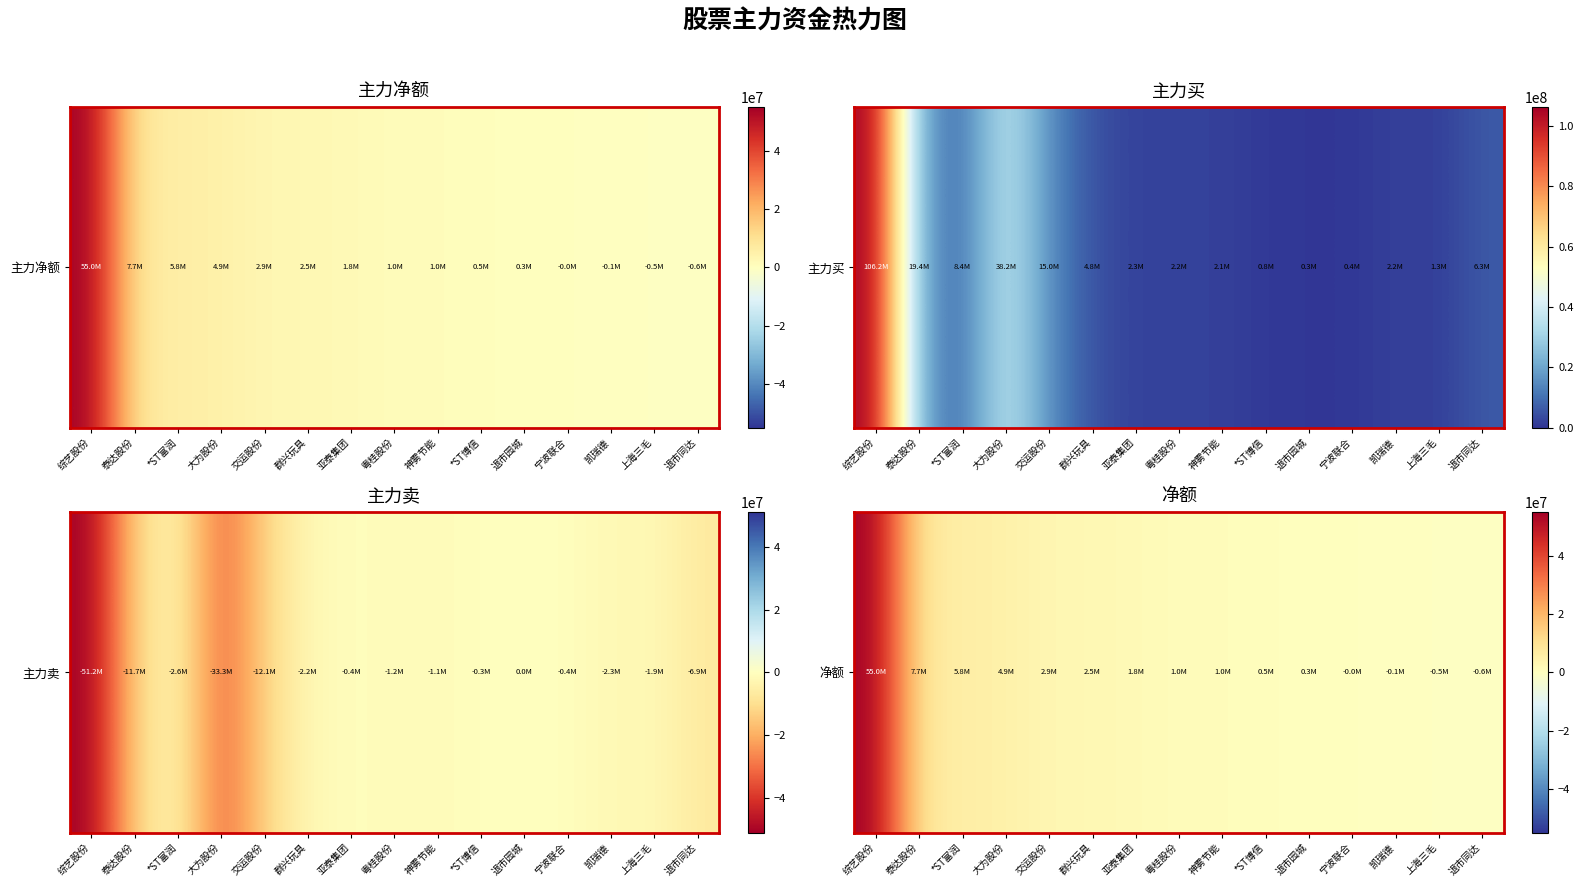

Reading left to right, list all the values displayed in this chart.

综艺股份=54980500	泰达股份=7737378	*ST富润=5834314	大为股份=4921097	交运股份=2894384	群兴玩具=2543671	亚泰集团=1843772	粤桂股份=1038370	神雾节能=985942	*ST博信=451657	退市园城=311328	宁波联合=-3081	凯瑞德=-124455	上海三毛=-527039	退市同达=-613570